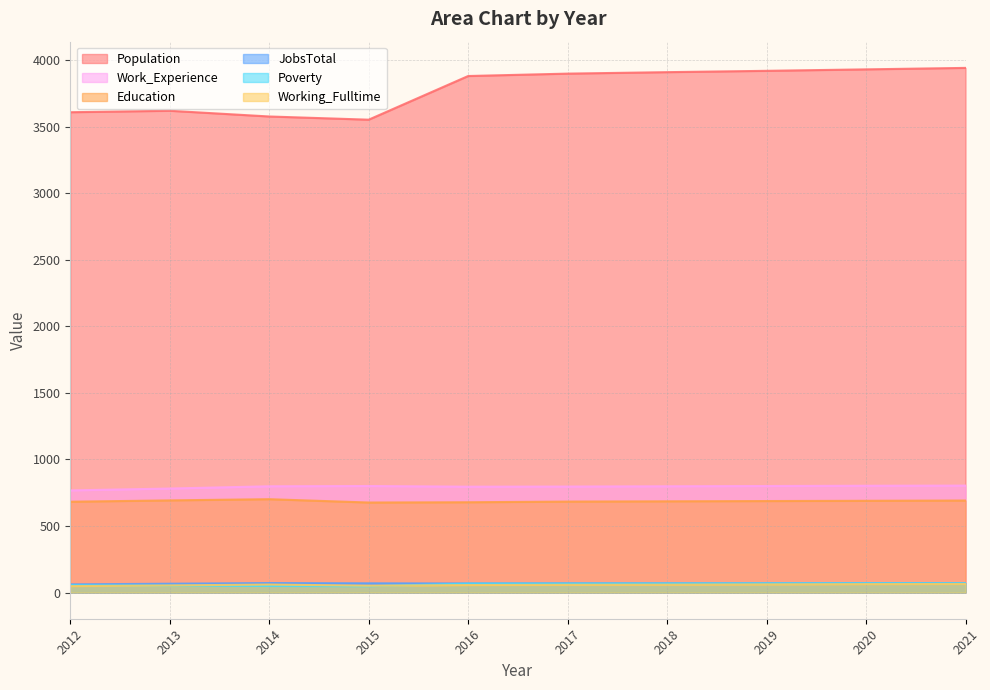

Where is the first local minimum for Working_Fulltime?

2015